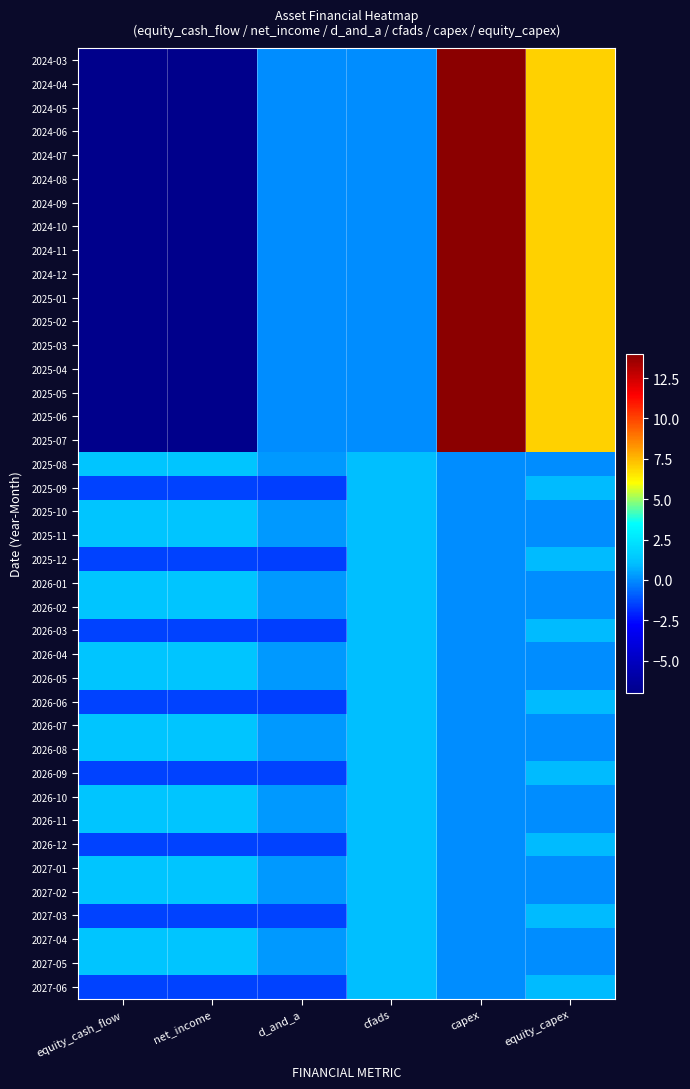

List the series in order of their peak value, lowest first.

2025-09, 2025-12, 2026-03, 2026-06, 2026-09, 2026-12, 2027-03, 2027-06, 2026-01, 2026-02, 2025-08, 2026-04, 2025-10, 2026-05, 2027-01, 2025-11, 2026-07, 2027-02, 2026-08, 2027-04, 2027-05, 2026-10, 2026-11, 2024-03, 2024-04, 2024-05, 2024-06, 2024-07, 2024-08, 2024-09, 2024-10, 2024-11, 2024-12, 2025-01, 2025-02, 2025-03, 2025-04, 2025-05, 2025-06, 2025-07